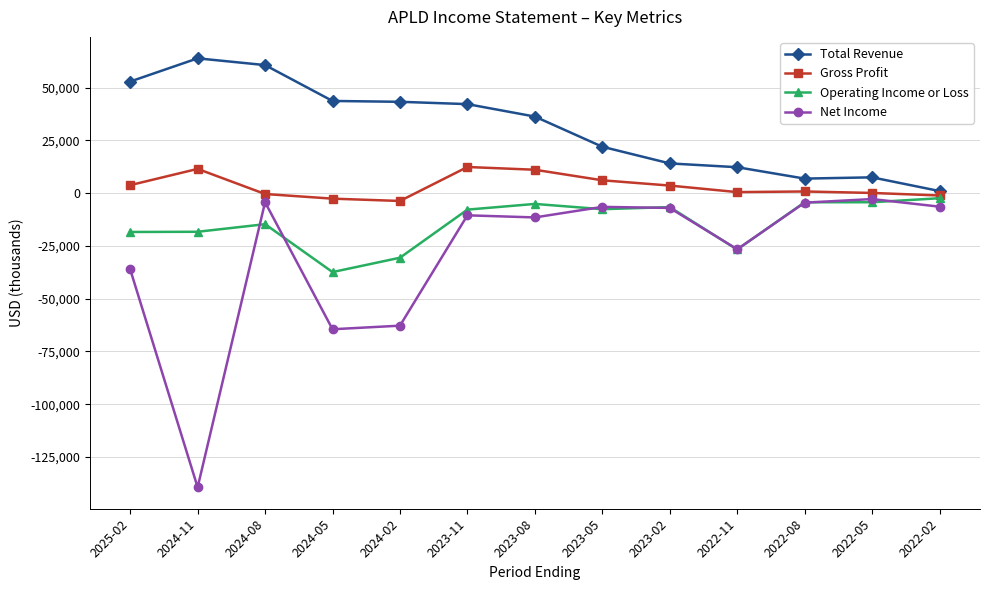

List the series in order of their overall mean, lowest first.

Net Income, Operating Income or Loss, Gross Profit, Total Revenue